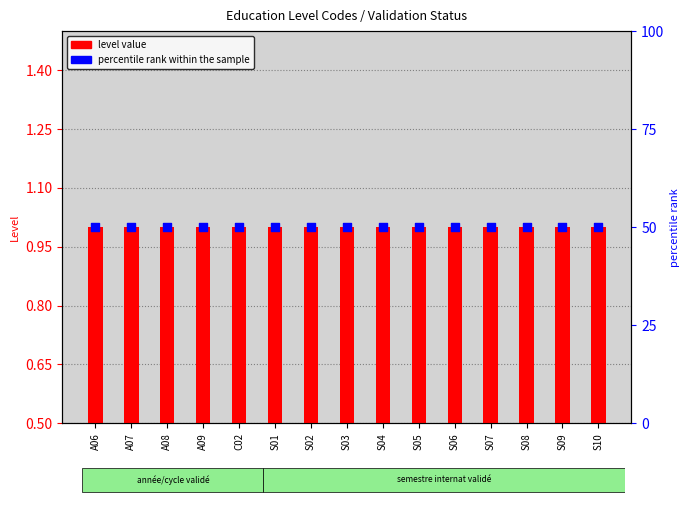

Which series has the largest total across all categories?

percentile rank within the sample